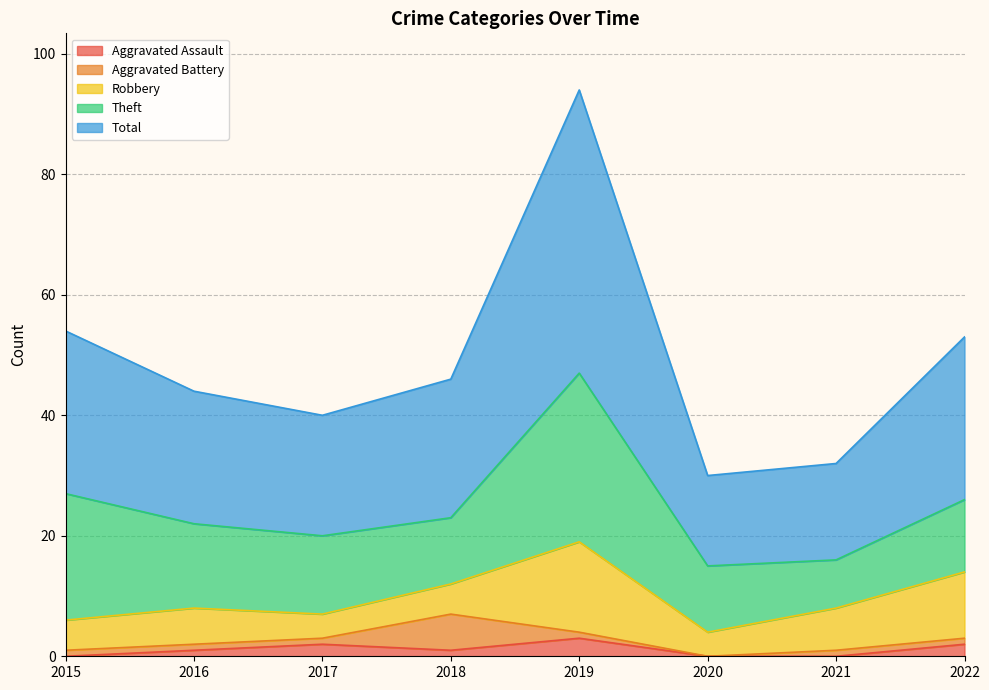

Which category has the highest value in the Total series?

2019